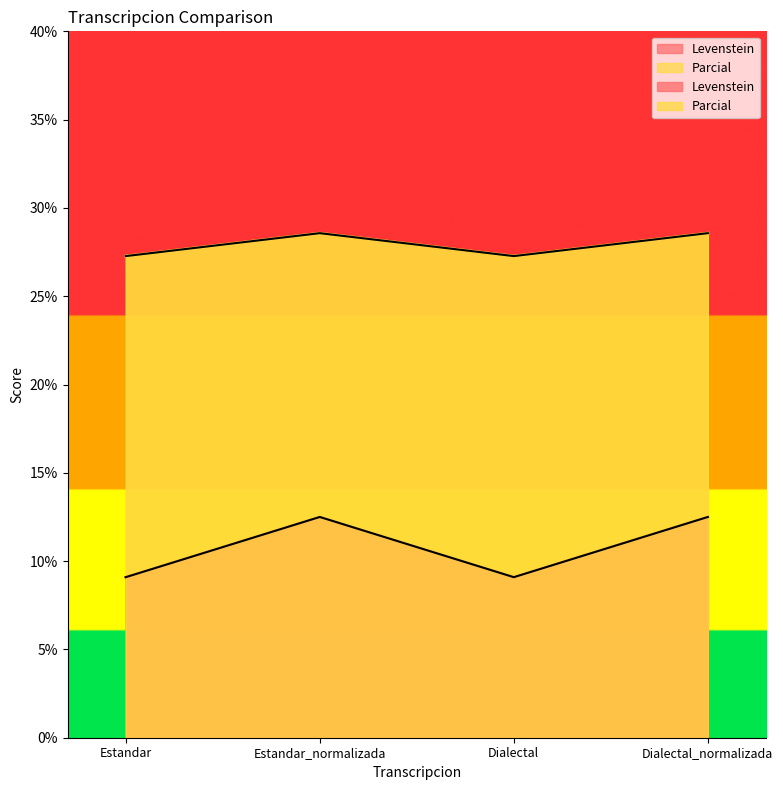

Is the value of Levenstein at Dialectal_normalizada greater than the value of Parcial at Dialectal?

No